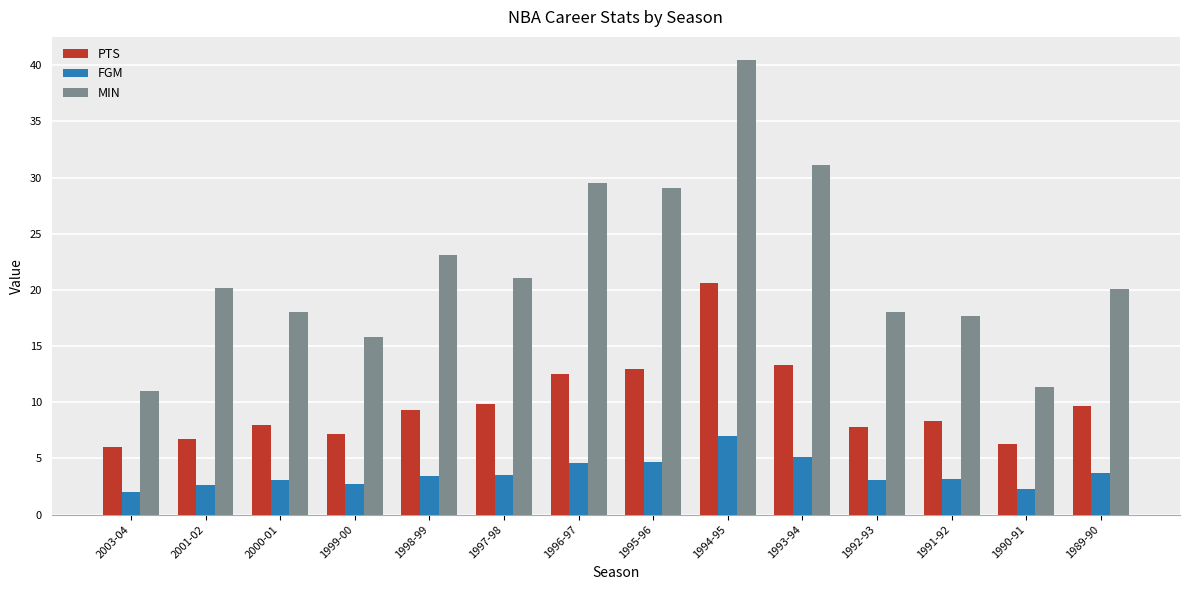

What is the difference between the highest and lowest values at 2003-04?

9.0